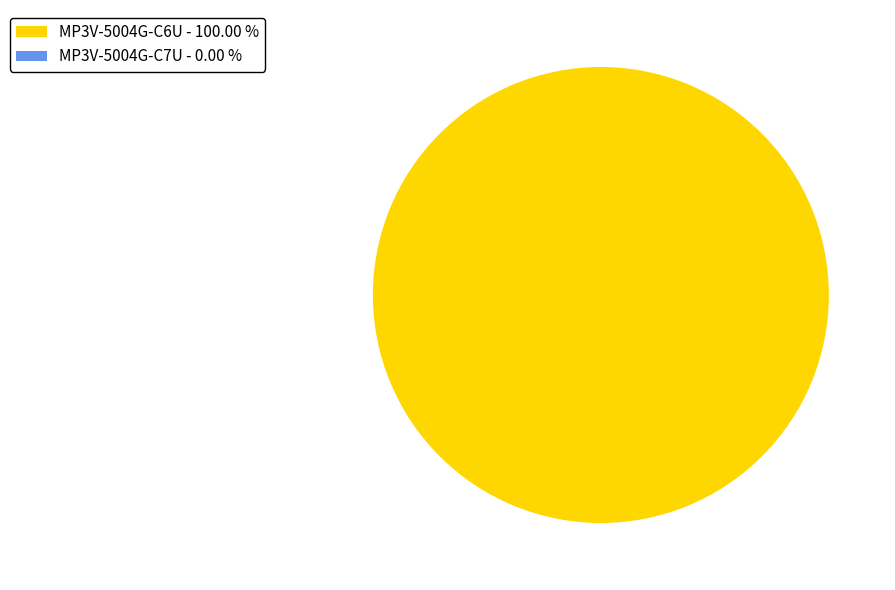

True or false: MP3V-5004G-C6U accounts for 100% of the total.

True